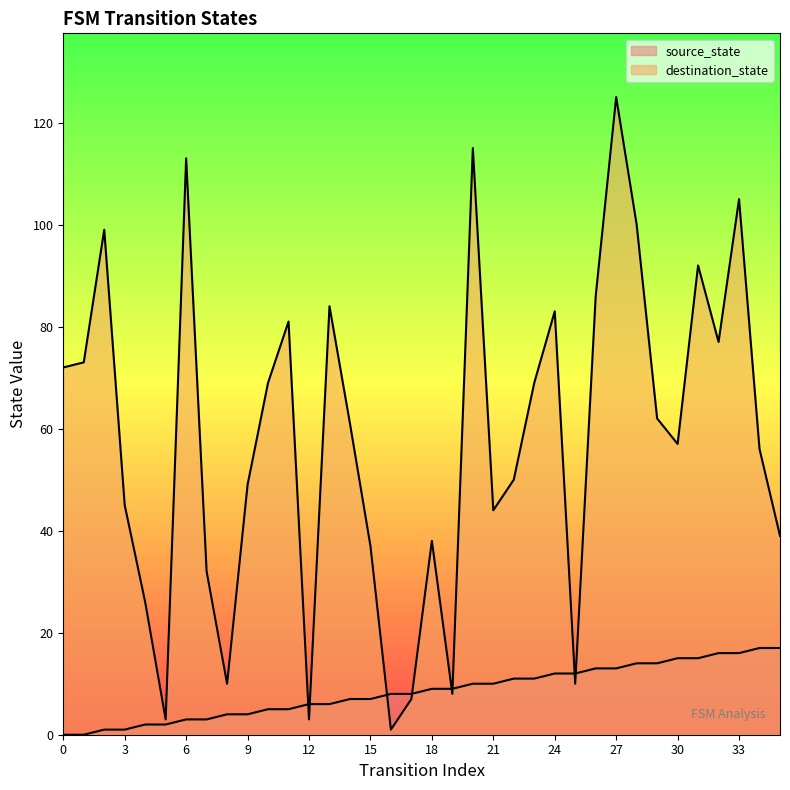

The destination_state series shows 73 at 1. True or false?

True